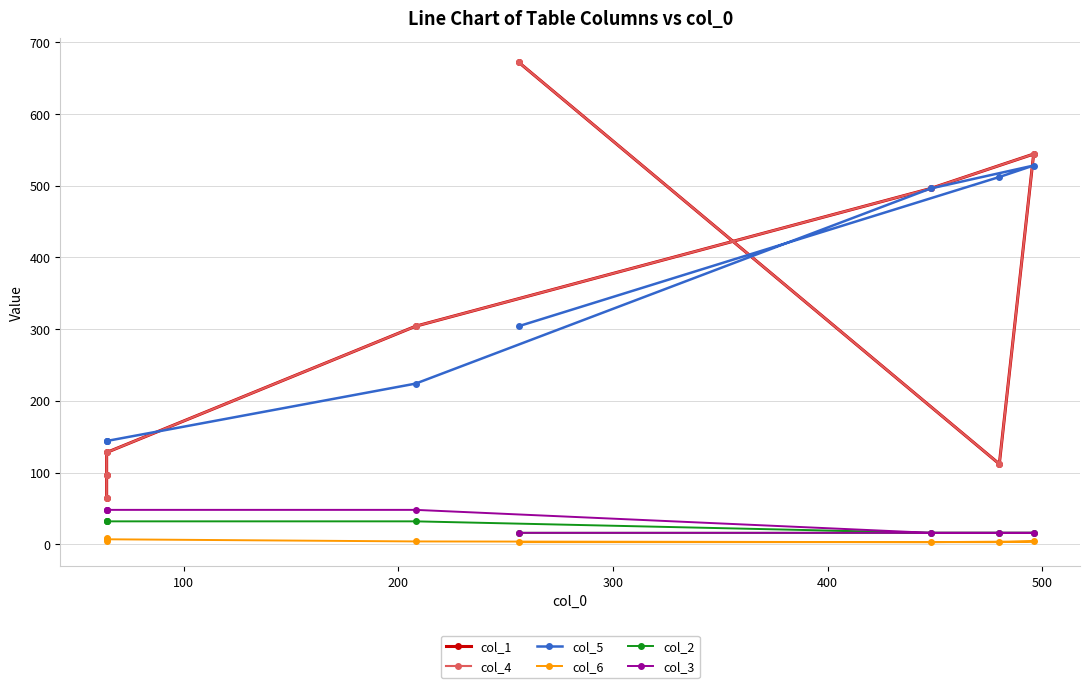

Is the value of col_2 at 200 greater than the value of col_1 at 7?

No